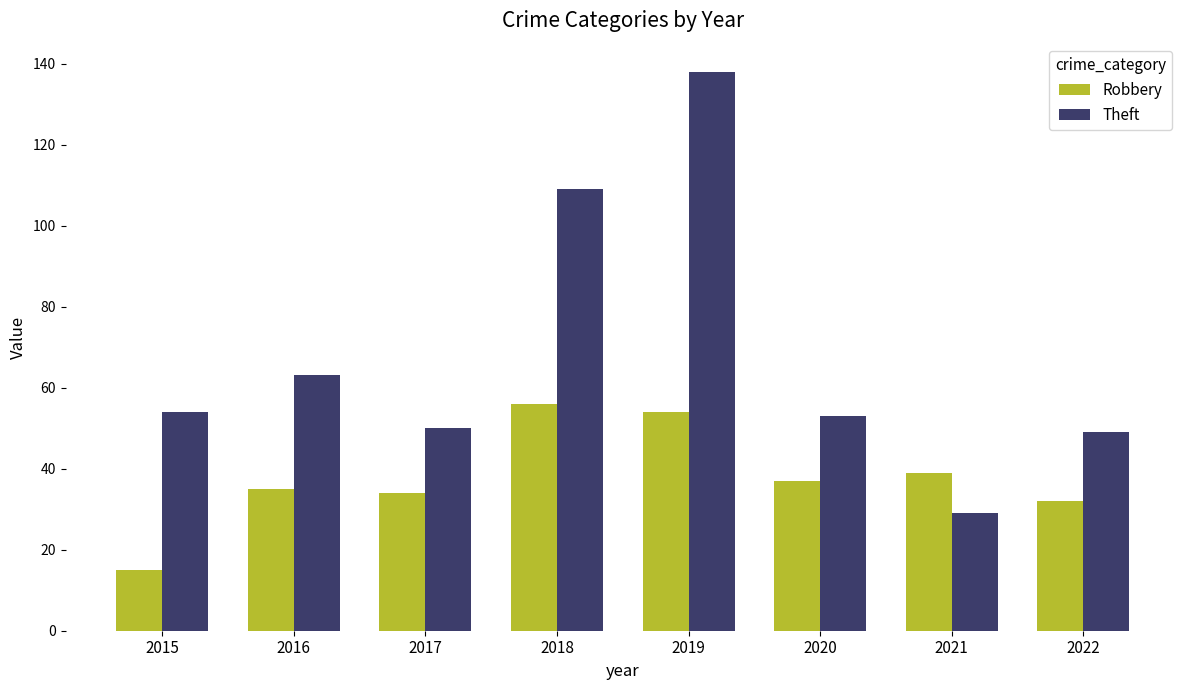

What is the sum of all Robbery values?

302